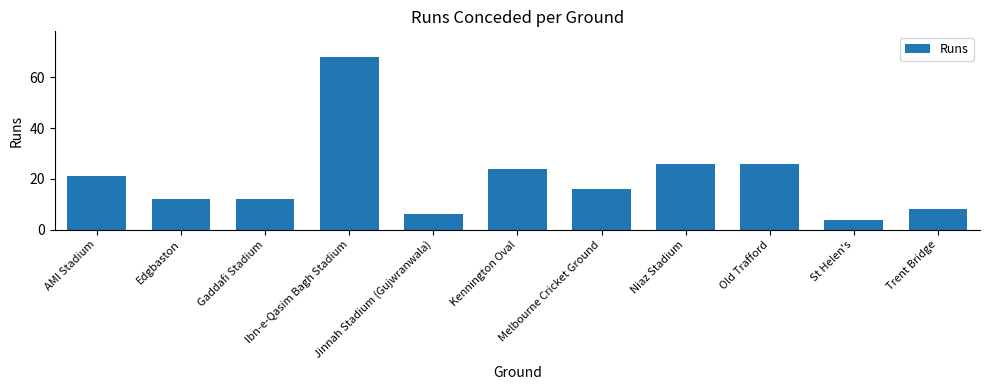

True or false: the data shows 33 at Kennington Oval.

False